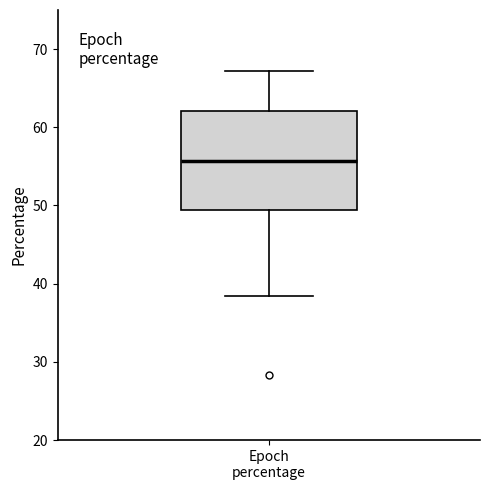

Read this box plot against the y-axis: the position of the median line, the range covered by the box, and the ends of both whiskers. The values are not printed on the chart, so give them approximately, as read against the axis.

median 56, box 49 to 62, whiskers 38 to 67